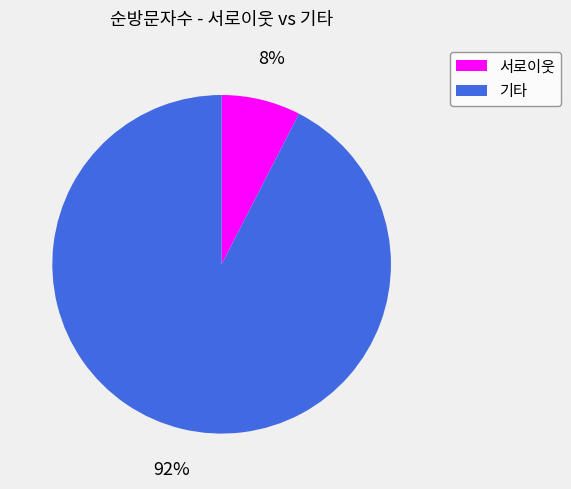

To the nearest percent, what is the average slice percentage?

50%